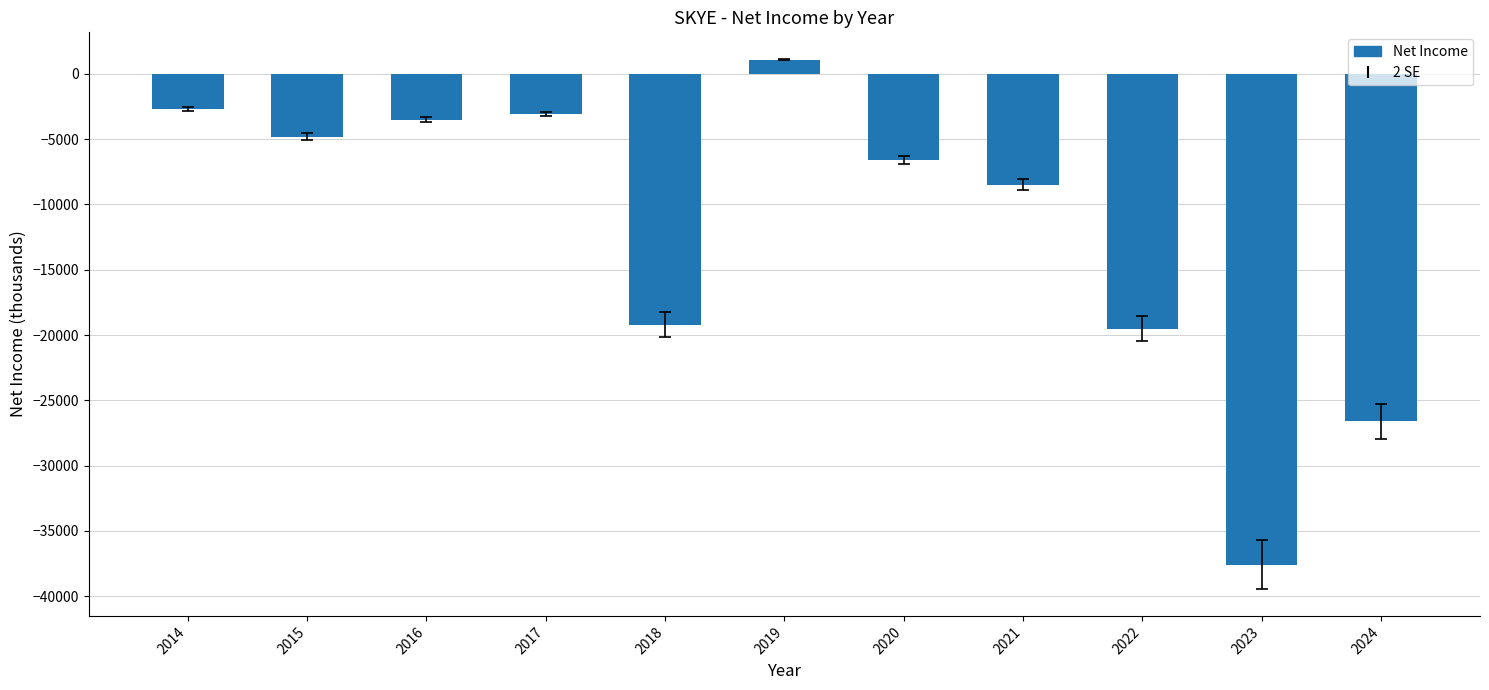

Between 2024 and 2016, which is larger?

2016